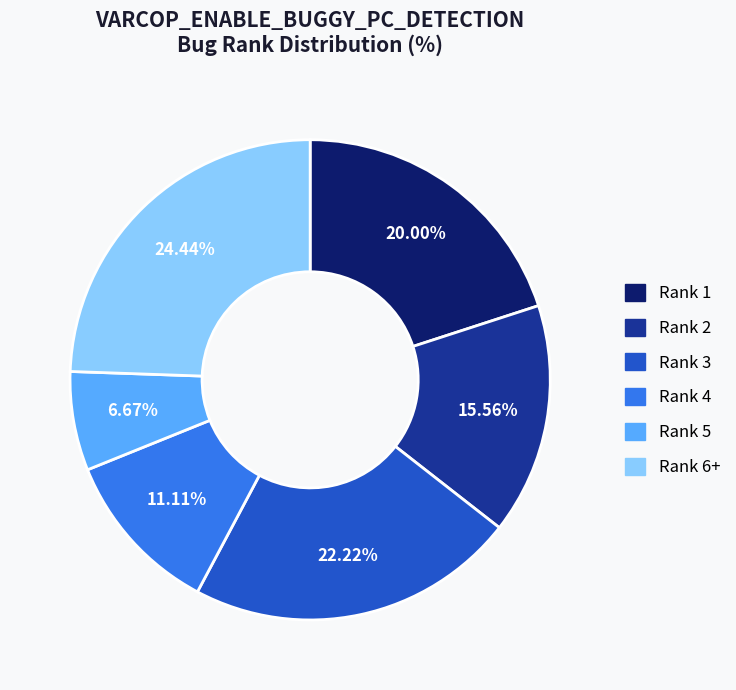

How much of the chart is everything except Rank 3?

77.8%